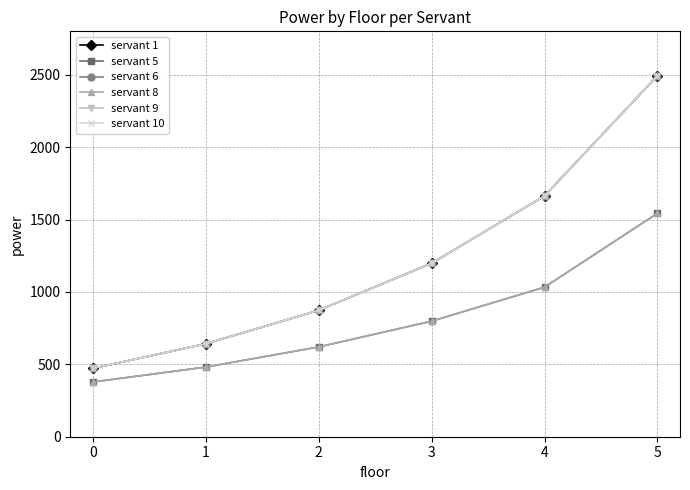

Which has a higher value, 4 or 3?

4